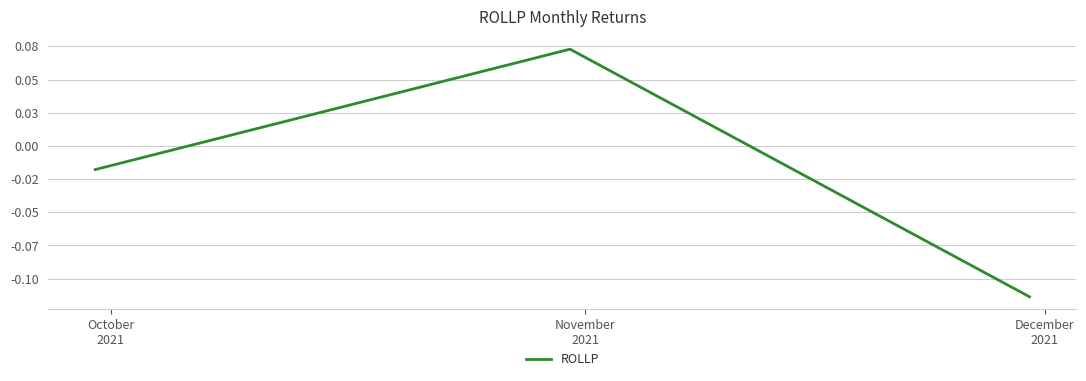

Does the chart have visible grid lines?

Yes